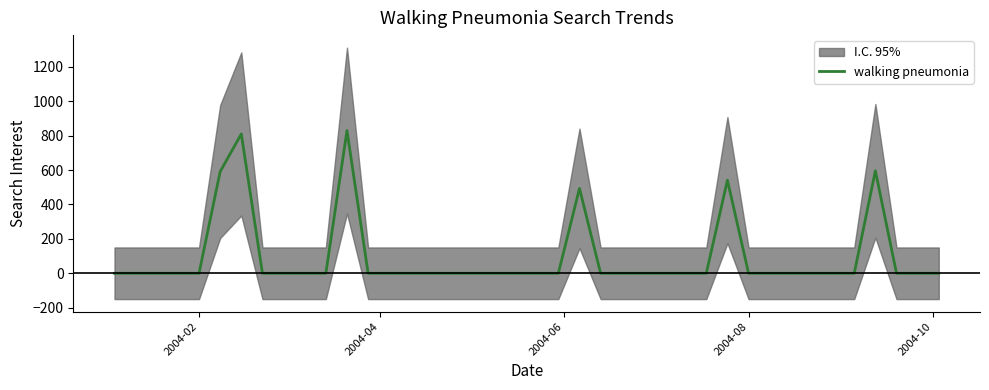

How many interior local peaks (higher than both neighbors) does the data have?

5